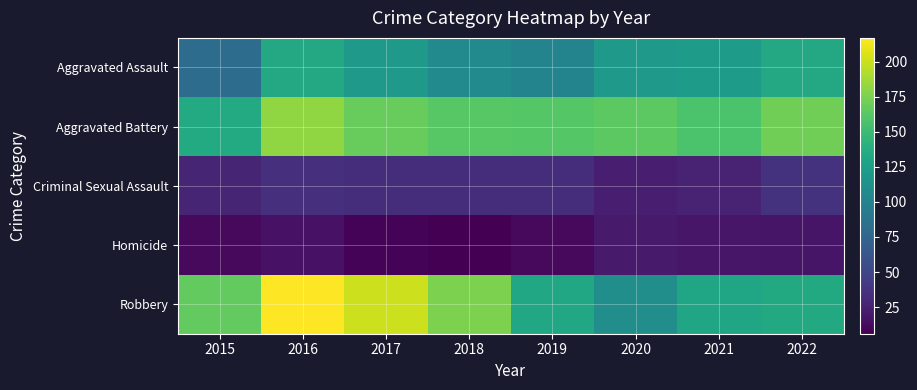

Rank the series at 2017 from lowest to highest value.

Homicide, Criminal Sexual Assault, Aggravated Assault, Aggravated Battery, Robbery